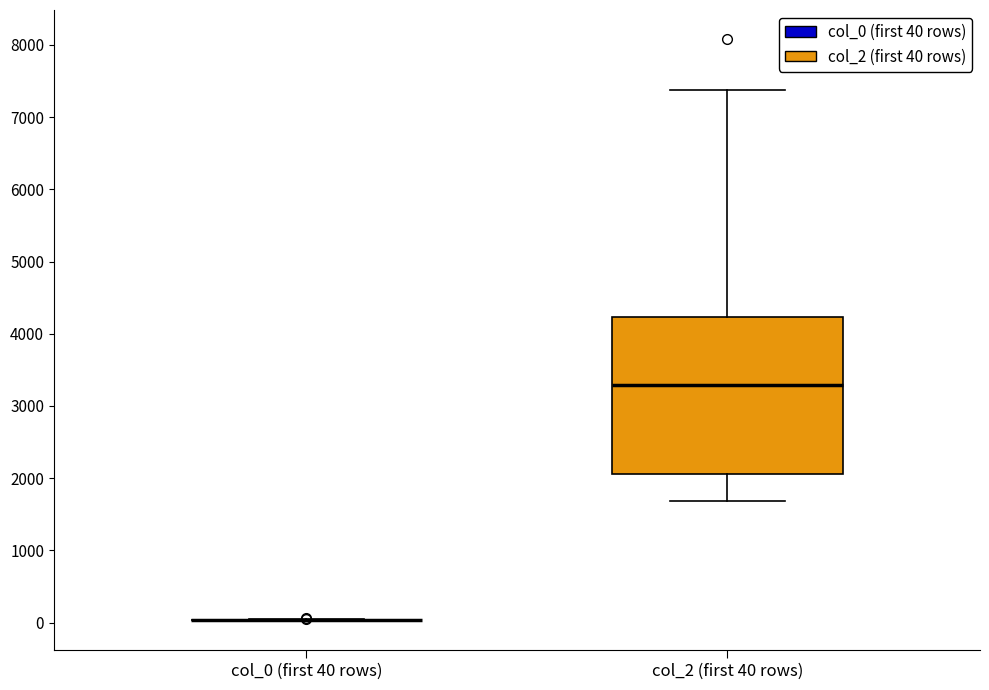

Reading left to right, transcribe this box plot: for each box, give where its median line is, the range the box spans, and where its two whiskers end, as read against the y-axis. The values are not printed on the chart, so give them approximately, as read against the axis.

col_0 (first 40 rows): box collapsed to a line at 0, whiskers 0 to 0
col_2 (first 40 rows): median 3300, box 2100 to 4200, whiskers 1700 to 7400